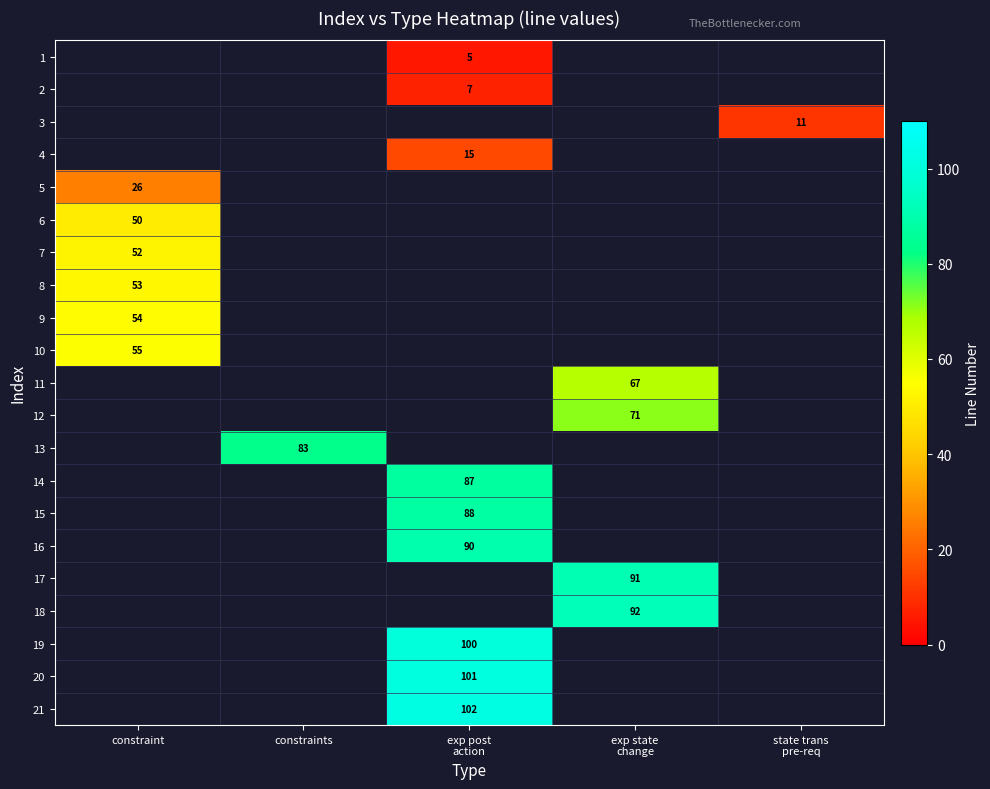

Is it true that 8 equals 53 at constraint?

True